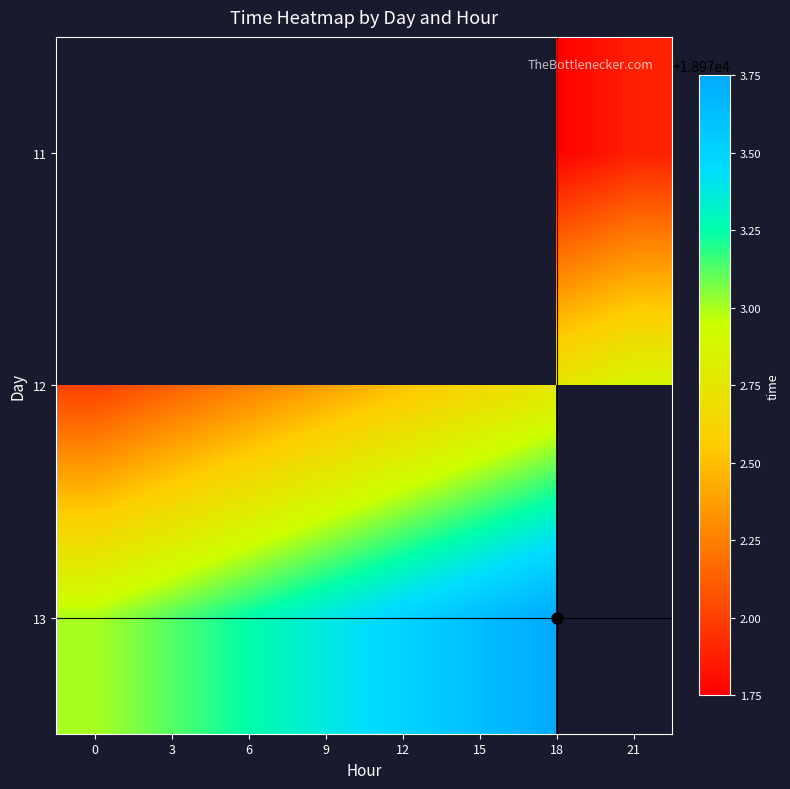

What is the maximum value shown in the chart?

18973.8